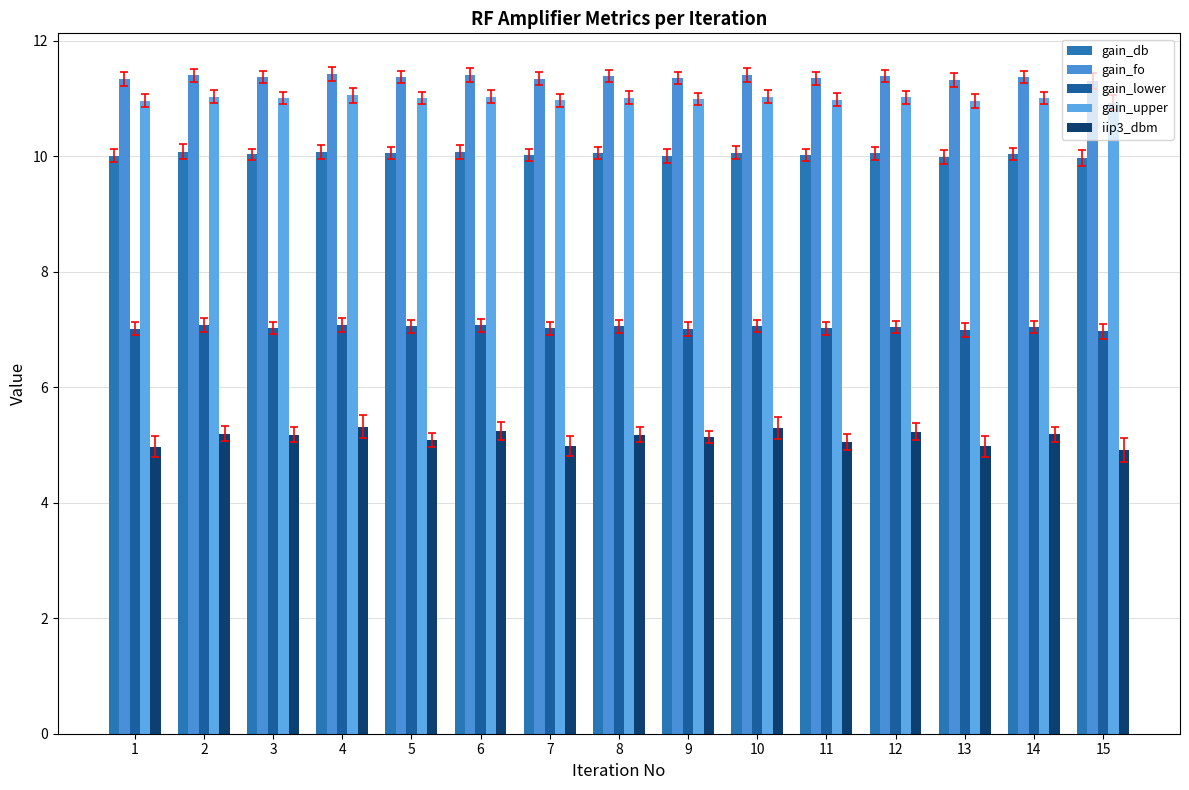

What are all the series names shown in the legend?

gain_db, gain_fo, gain_lower, gain_upper, iip3_dbm